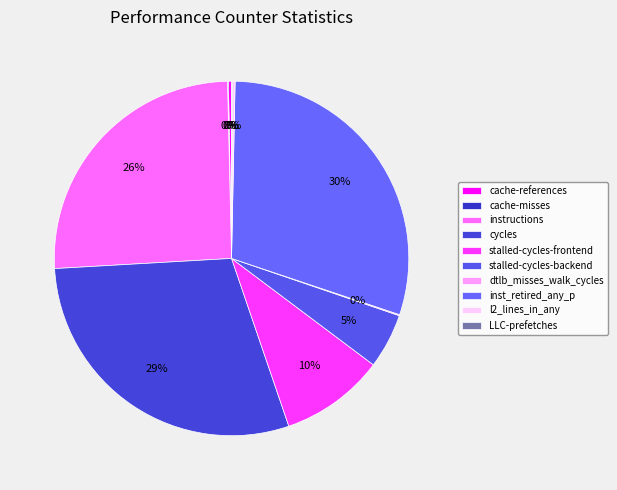

Is there a majority slice in this chart?

No